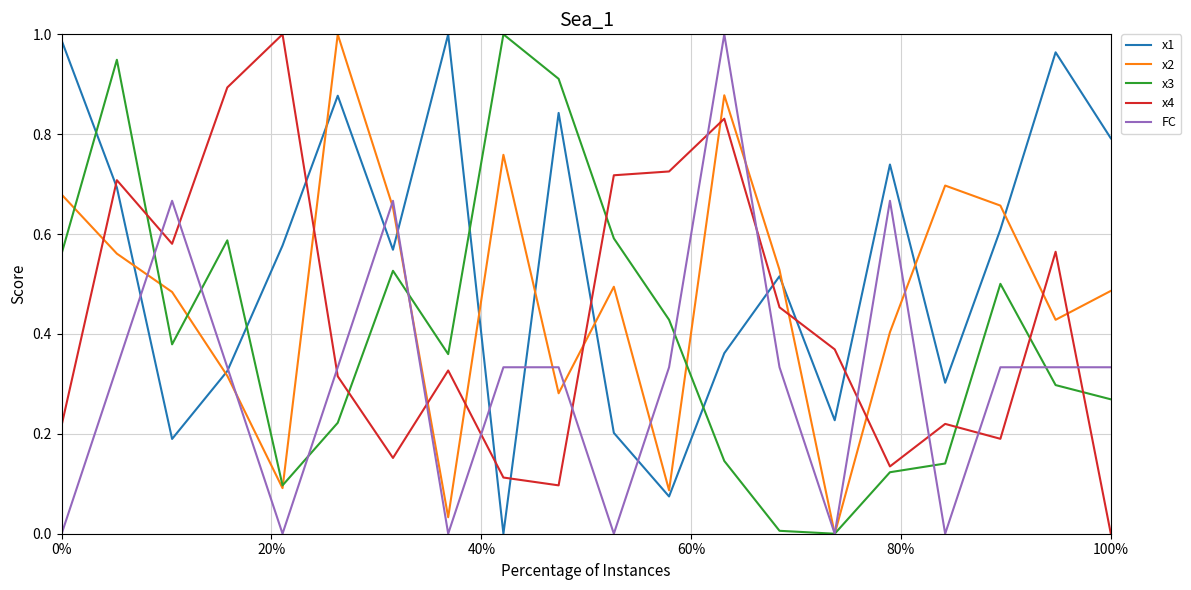

True or false: x4 and x3 intersect in this chart.

True